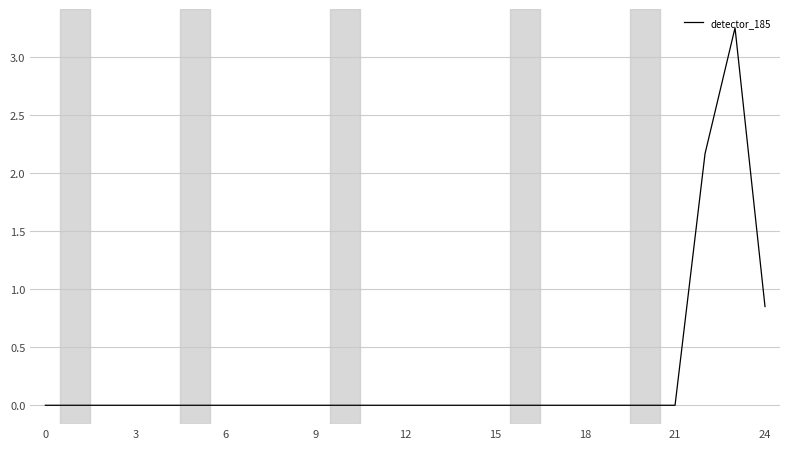

Is it true that the value at 18 is -1.1?

False